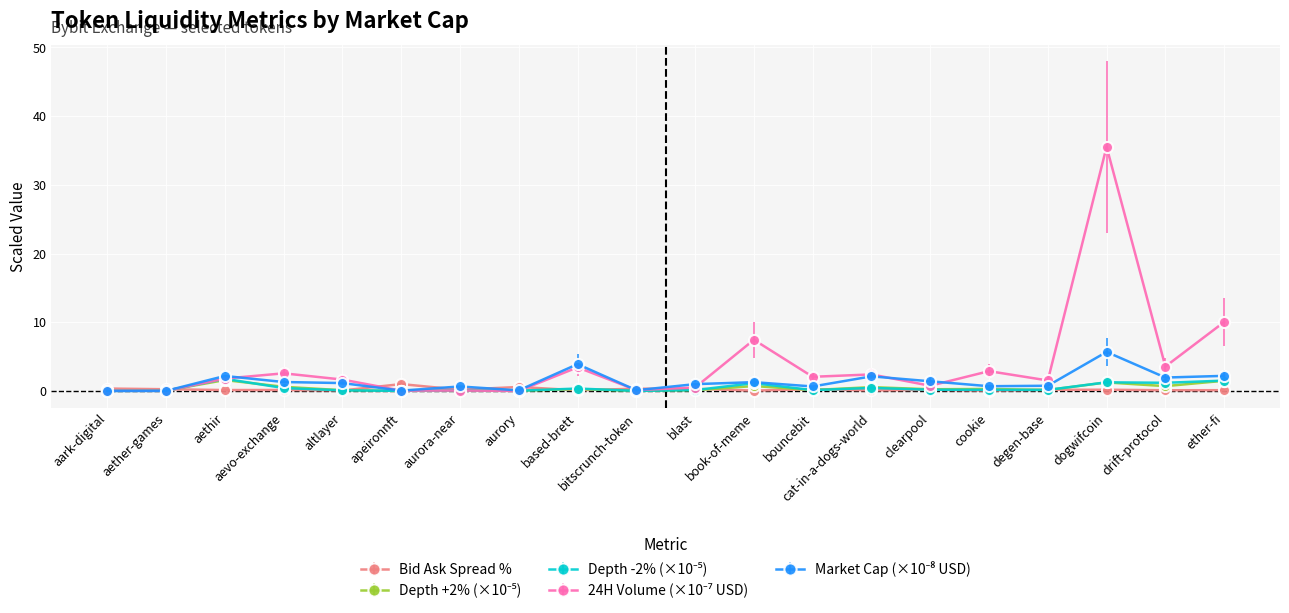

At which category is the sum across all series the highest?

dogwifcoin